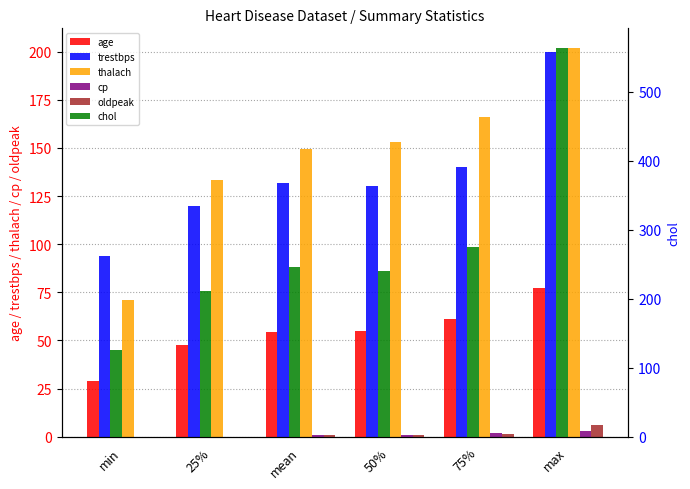

Reading right to left, transcribe all the data shown in this chart.

age: max=77.0	75%=61.0	50%=55.0	mean=54.4	25%=47.5	min=29.0
trestbps: max=200.0	75%=140.0	50%=130.0	mean=131.6	25%=120.0	min=94.0
thalach: max=202.0	75%=166.0	50%=153.0	mean=149.7	25%=133.5	min=71.0
cp: max=3.0	75%=2.0	50%=1.0	mean=1.0	25%=0.0	min=0.0
oldpeak: max=6.2	75%=1.6	50%=0.8	mean=1.0	25%=0.0	min=0.0
chol: max=564.0	75%=274.5	50%=240.0	mean=246.3	25%=211.0	min=126.0